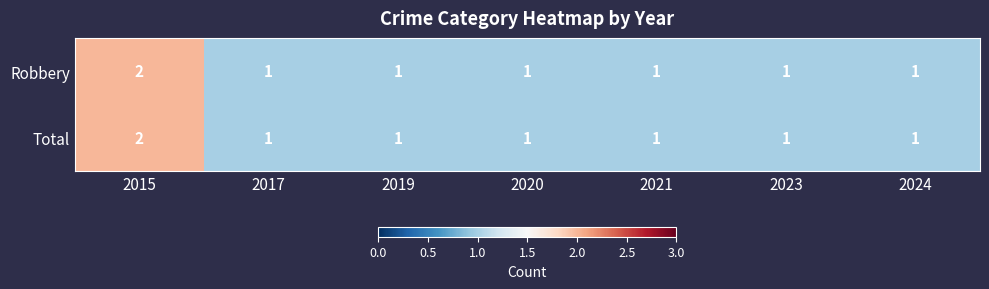

Reading left to right, extract all data points from this chart.

Robbery: 2	1	1	1	1	1	1
Total: 2	1	1	1	1	1	1